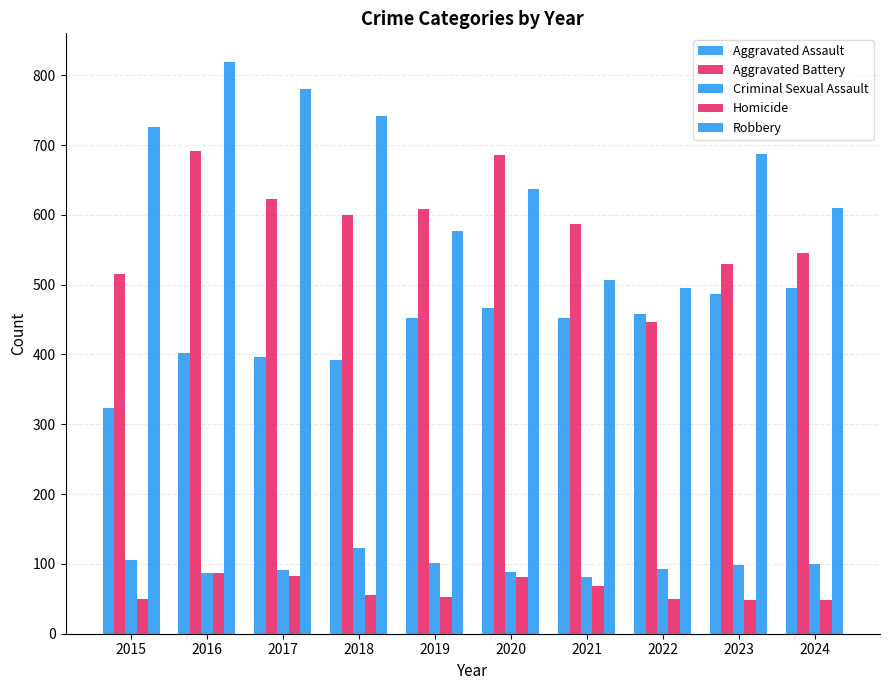

Are the bars grouped side by side (vs. stacked)?

Yes